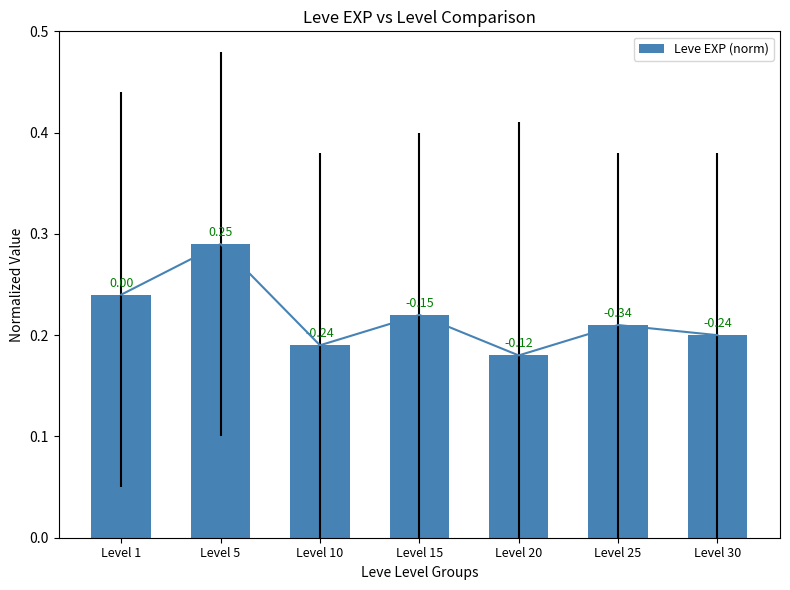

What is the average value?

0.2